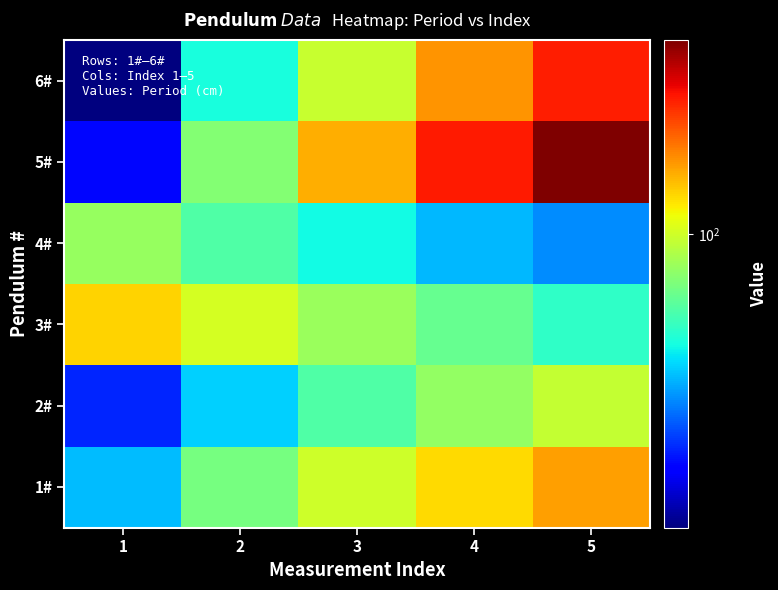

What is the spread (max minus min) of values at 4?

111.8